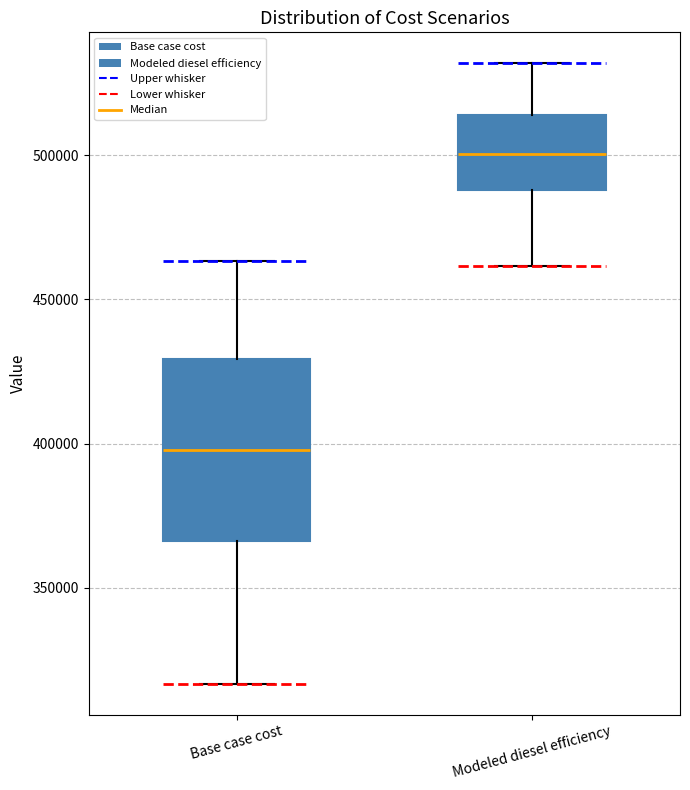

Where does the lower whisker of the box for Modeled diesel efficiency end on the y-axis? The values are not printed on the chart, so give them approximately, as read against the axis.

460000